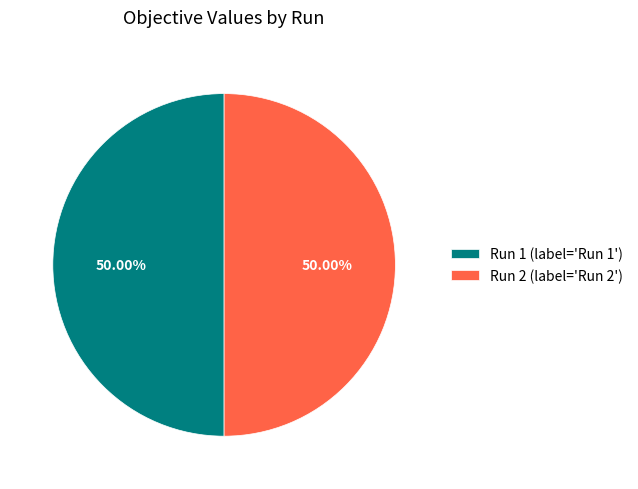

Is the sum of Run 2 (label='Run 2') and Run 1 (label='Run 1') greater than half?

Yes